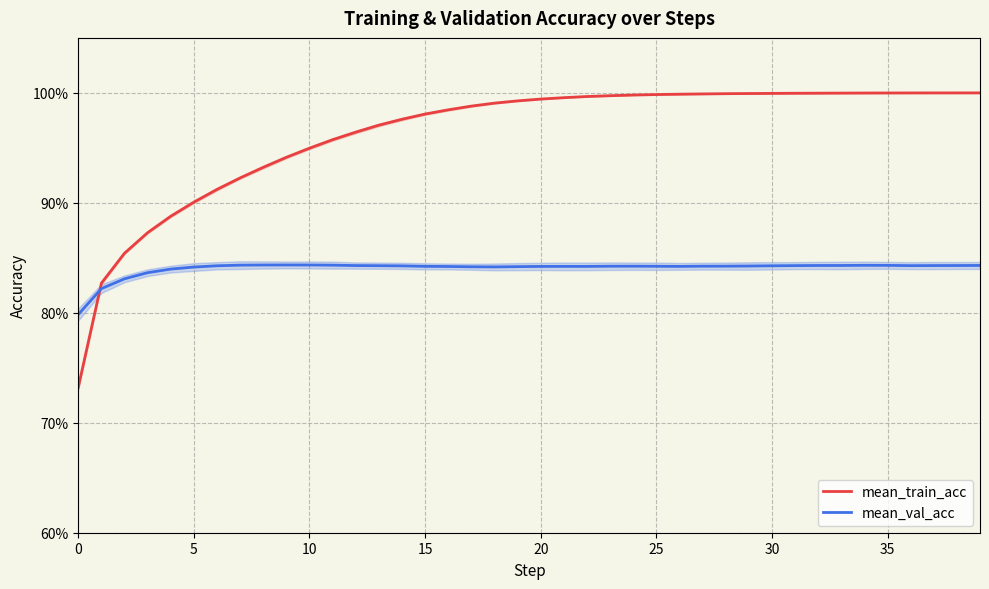

How many interior local valleys does the mean_val_acc series have?

4